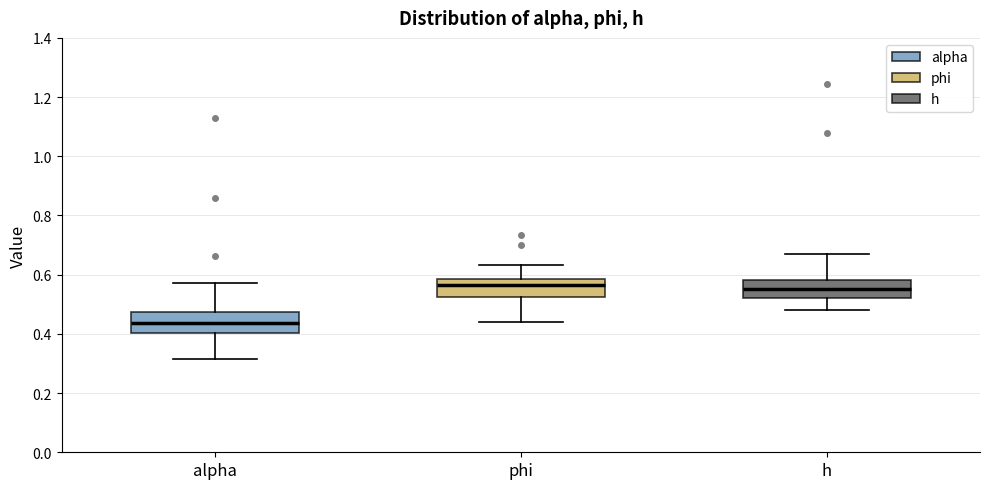

Where is the upper edge of the box for alpha on the y-axis? The values are not printed on the chart, so give them approximately, as read against the axis.

0.48